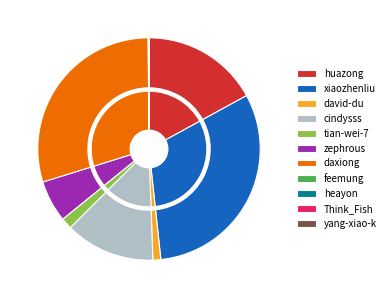

Is there a majority slice in this chart?

No